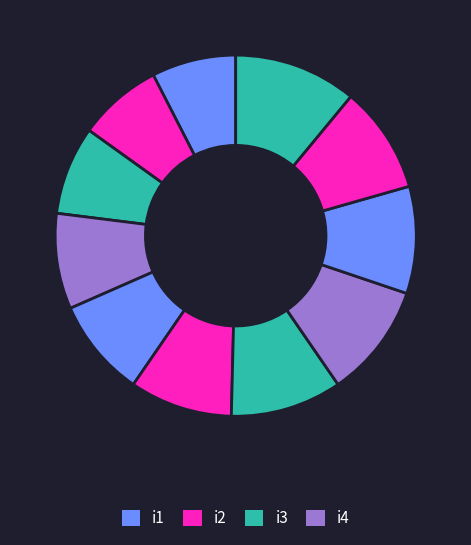

How many slices are in this pie chart?

11